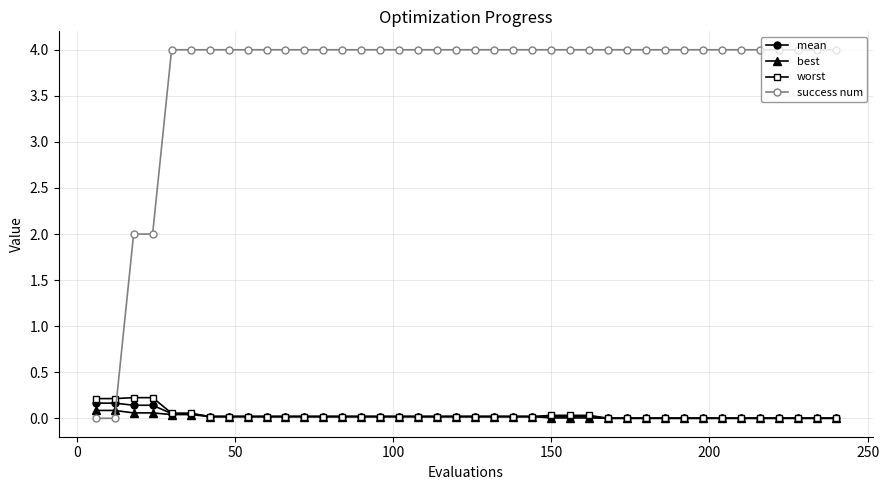

Which series has the largest range (max minus min)?

success num